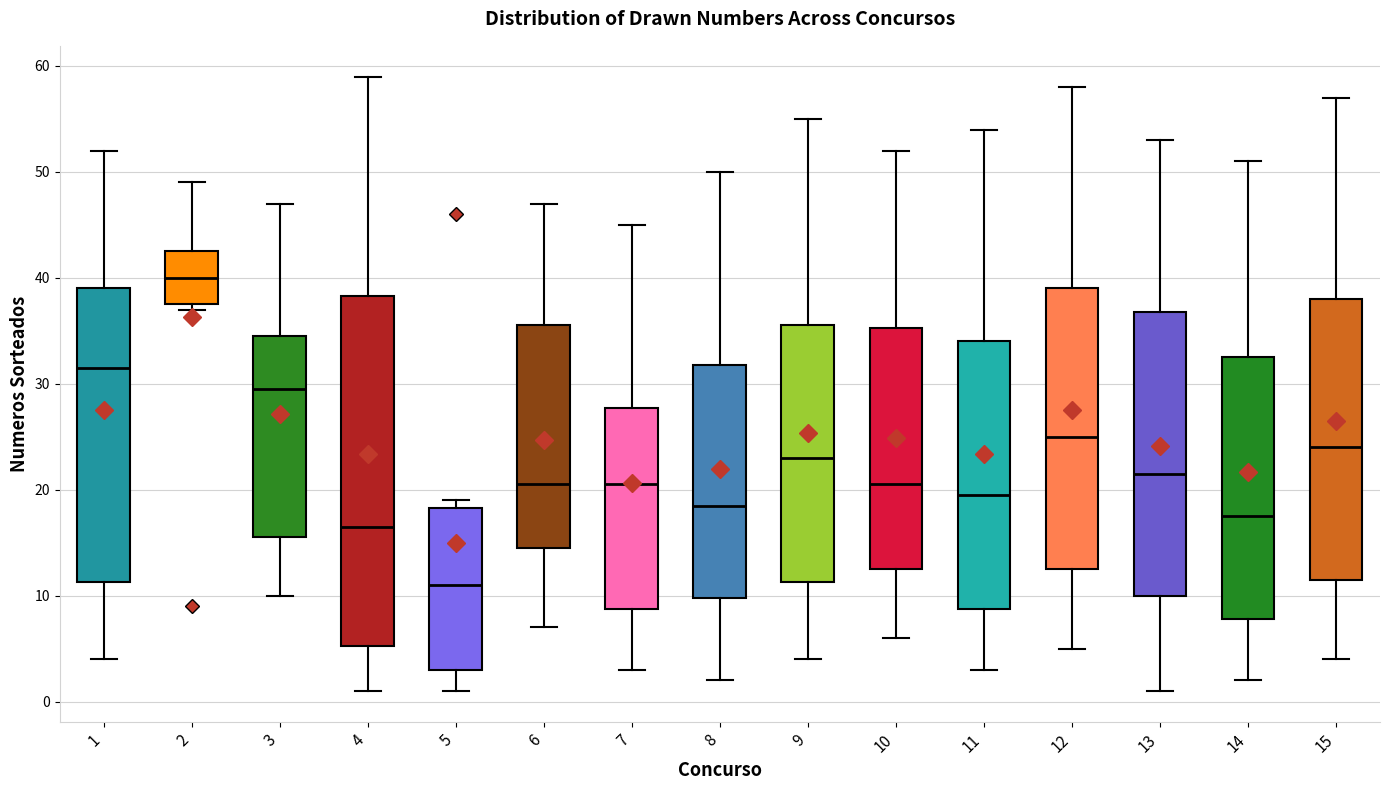

Which box has the highest median line?

2